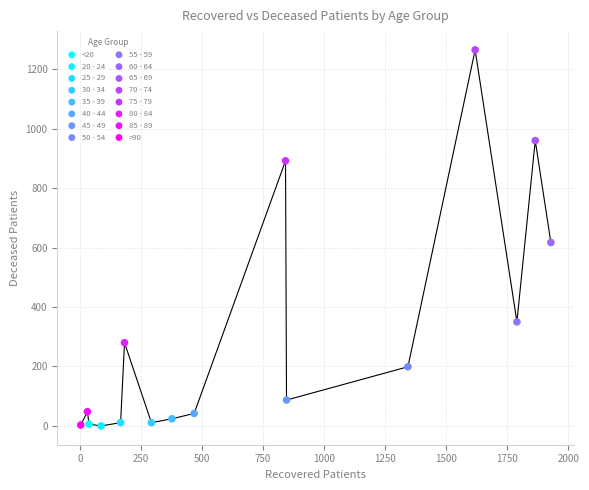

What are all the series names shown in the legend?

<20, 20 - 24, 25 - 29, 30 - 34, 35 - 39, 40 - 44, 45 - 49, 50 - 54, 55 - 59, 60 - 64, 65 - 69, 70 - 74, 75 - 79, 80 - 84, 85 - 89, >90